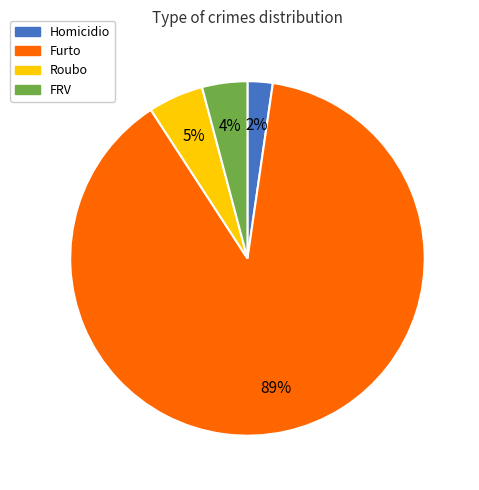

What percentage is the Homicidio slice, to the nearest percent?

2%